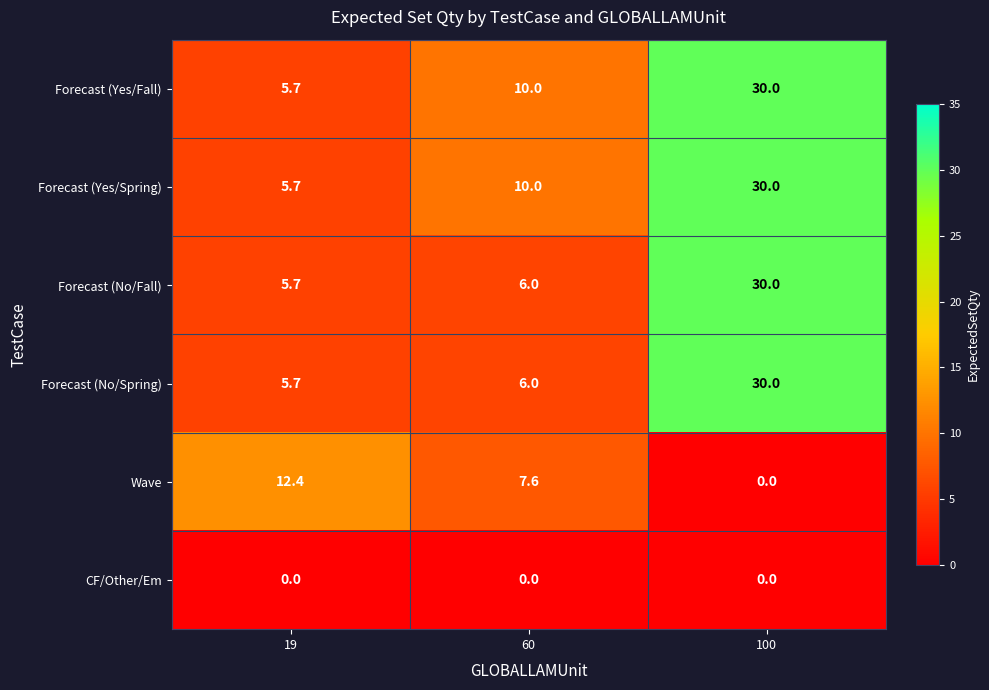

Reading left to right, what are all the values shown in this chart?

Forecast (Yes/Fall): 5.7	10.0	30.0
Forecast (Yes/Spring): 5.7	10.0	30.0
Forecast (No/Fall): 5.7	6.0	30.0
Forecast (No/Spring): 5.7	6.0	30.0
Wave: 12.4	7.6	0.0
CF/Other/Em: 0.0	0.0	0.0